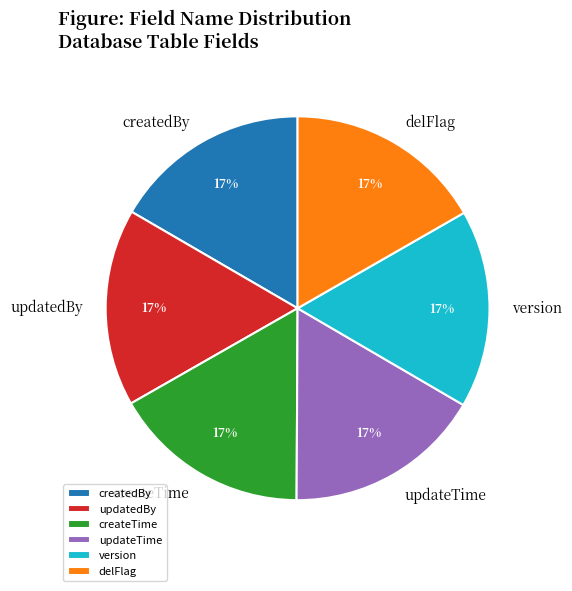

How many slices are in this pie chart?

6